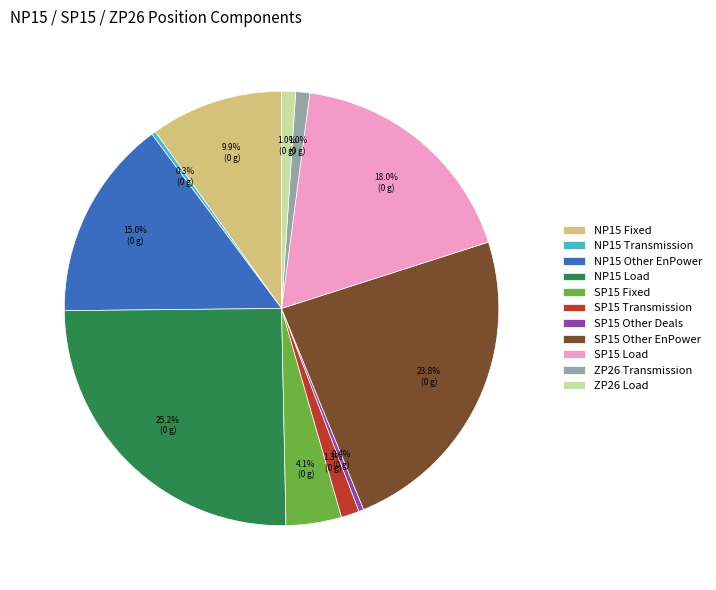

What portion of the pie excludes NP15 Load?

74.8%